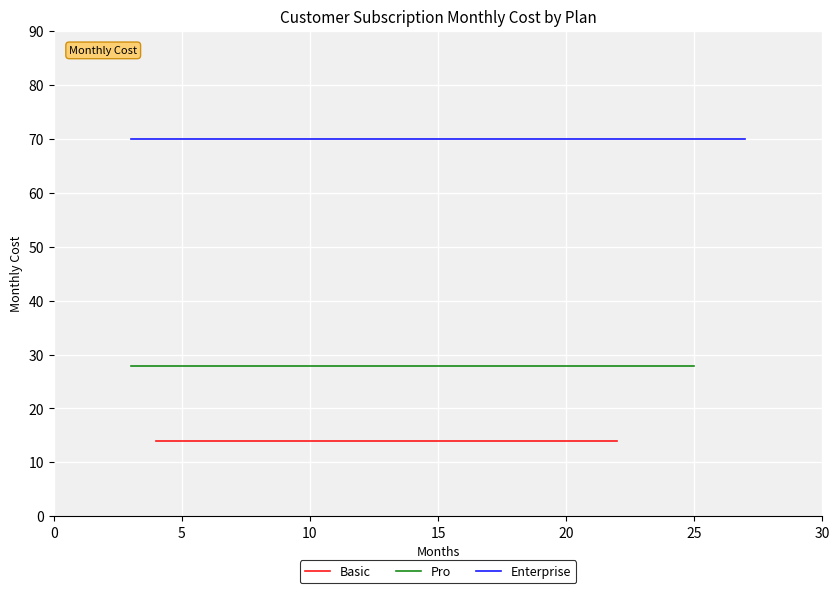

True or false: Basic and Pro intersect in this chart.

False